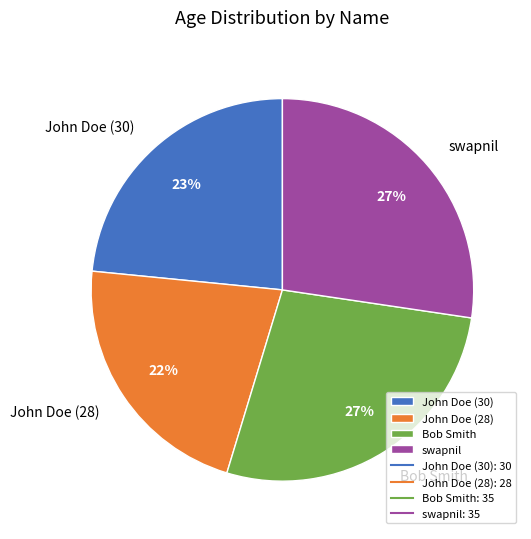

To the nearest percent, what percentage of the pie is John Doe (28)?

22%